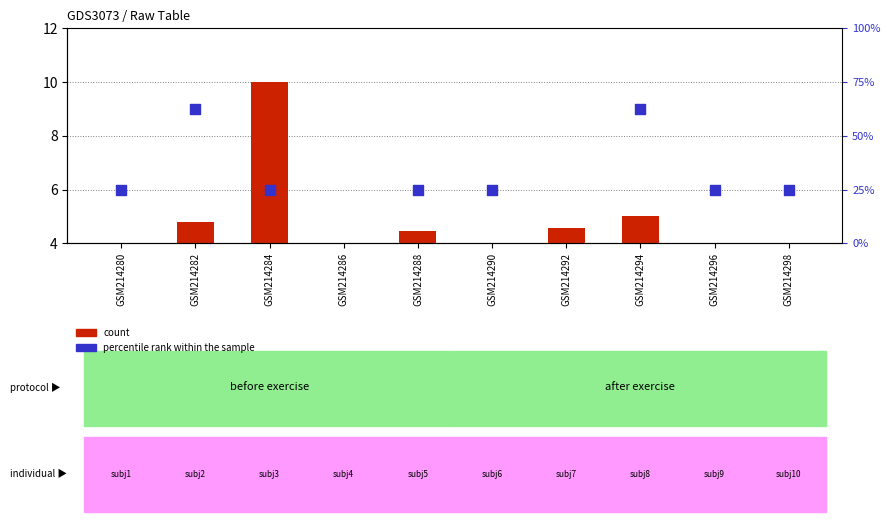

What is the total value across all series at GSM214284?

16.0